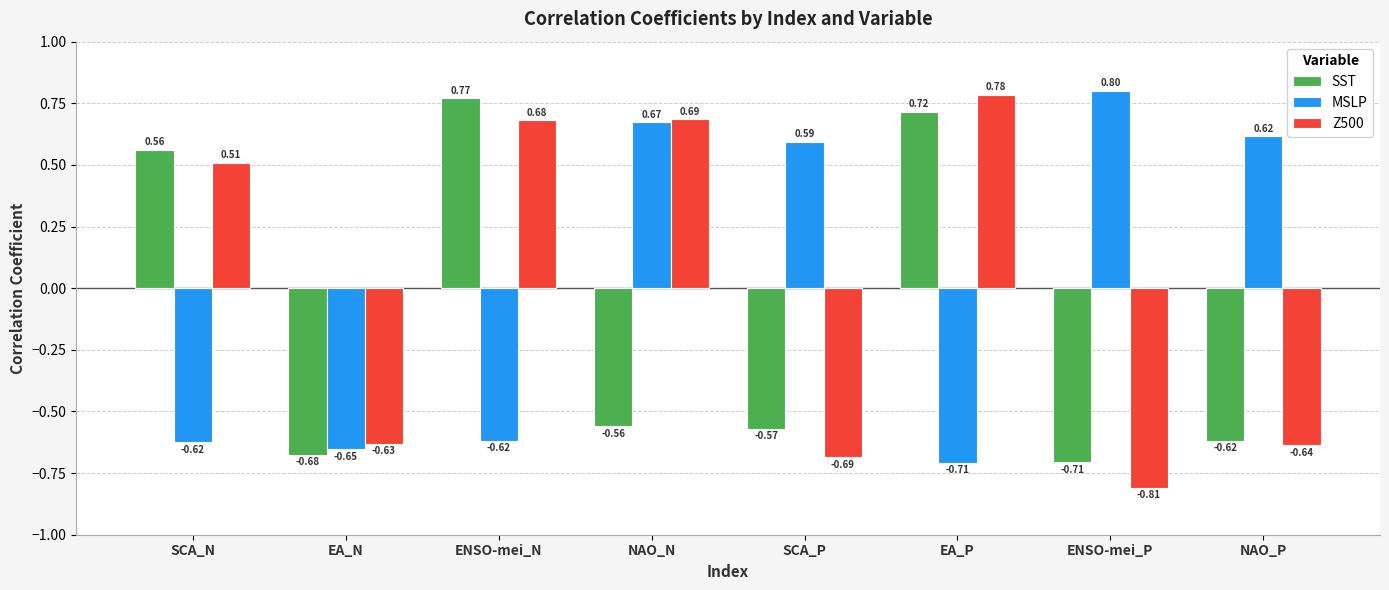

At which label is MSLP closest to 0?

SCA_P